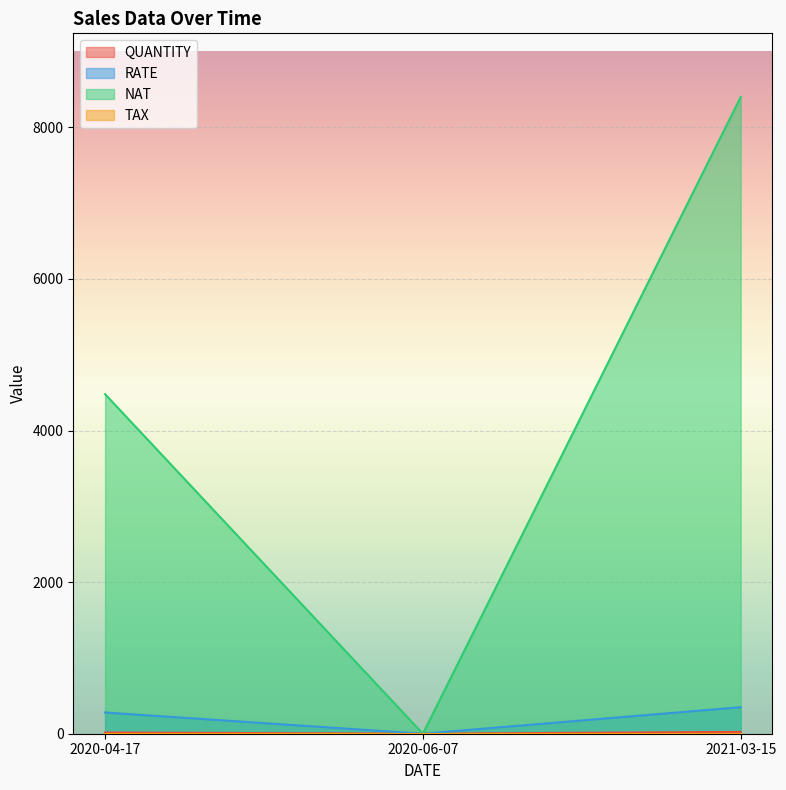

What is the greatest value displayed?

8400